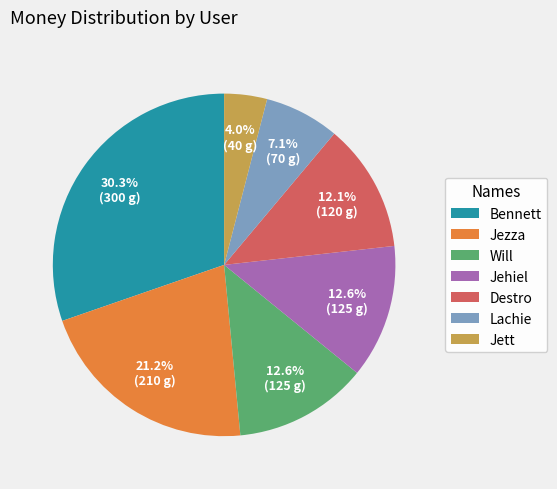

The Jezza slice represents 11% of the pie. True or false?

False